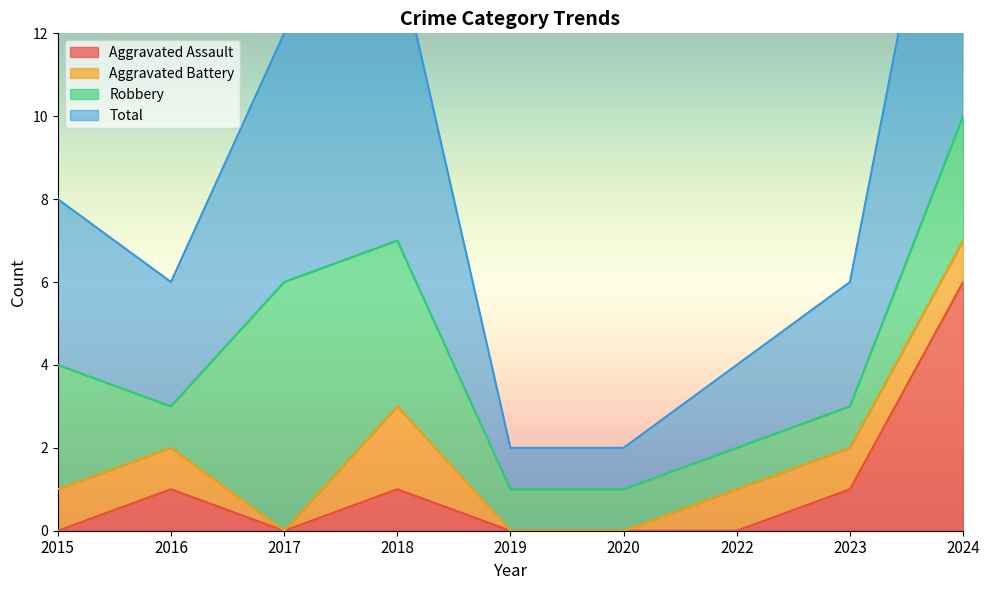

Which category has the lowest value in the Aggravated Assault series?

2015